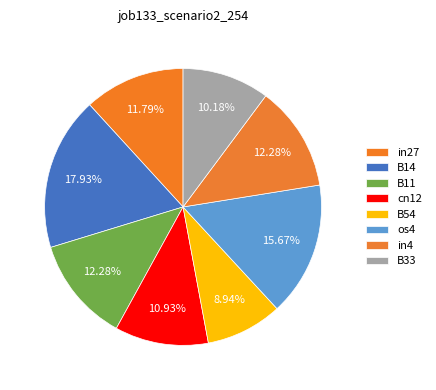

What percentage is NOT represented by B14?

82.1%